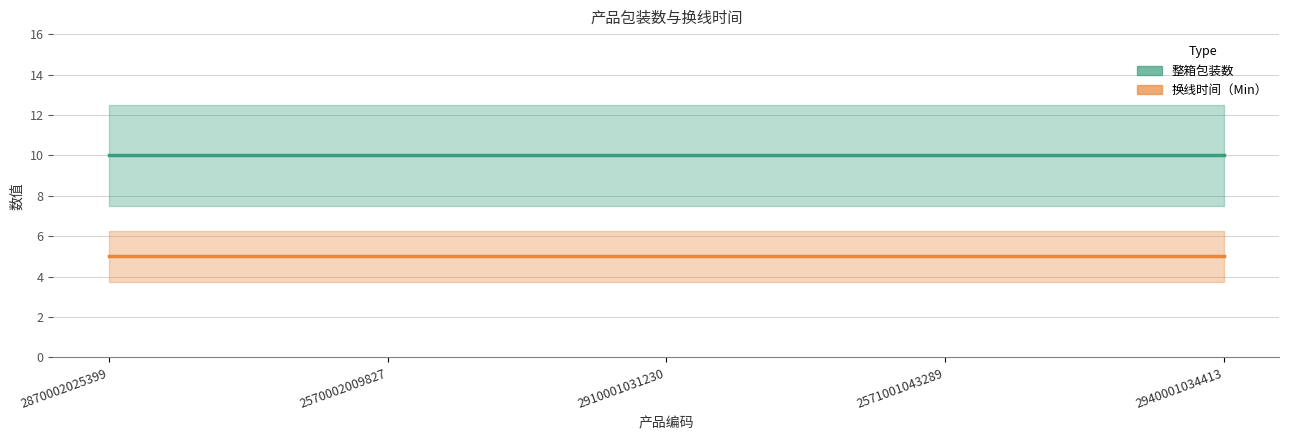

What is the label of the 2nd point from the right?

2571001043289